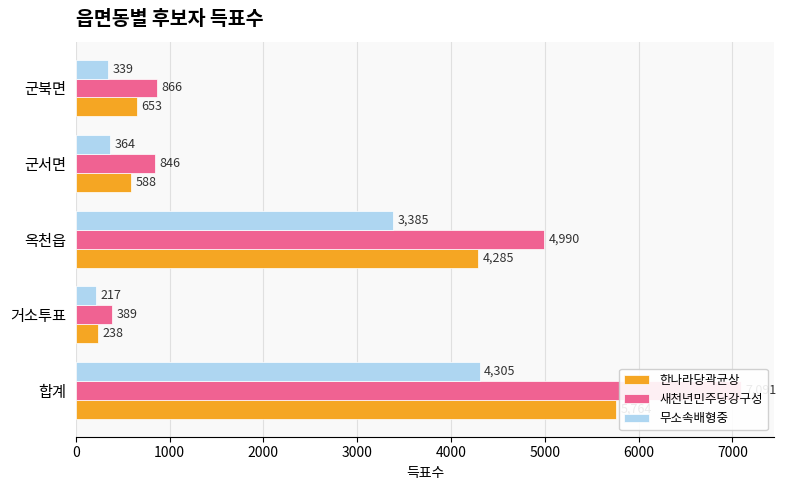

What is the sum of the 새천년민주당강구성 values at 군서면 and 옥천읍?

5836